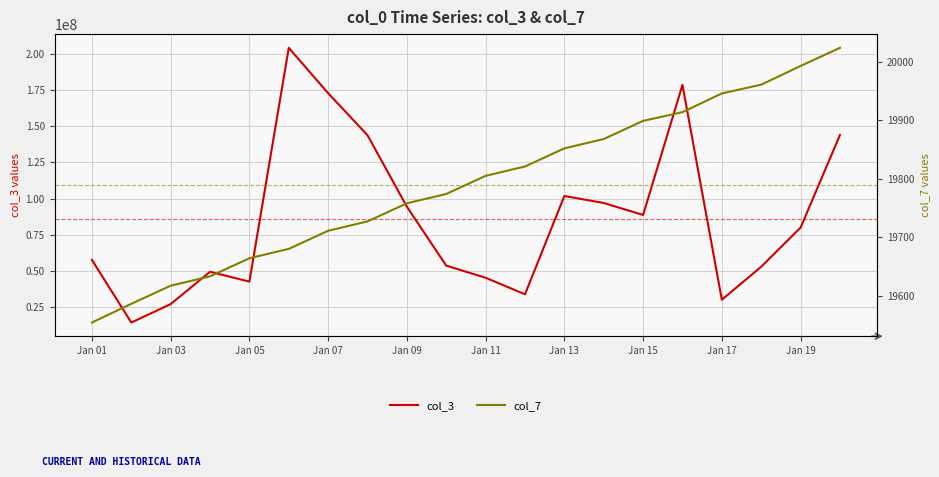

True or false: col_7 and col_3 cross at least once.

False